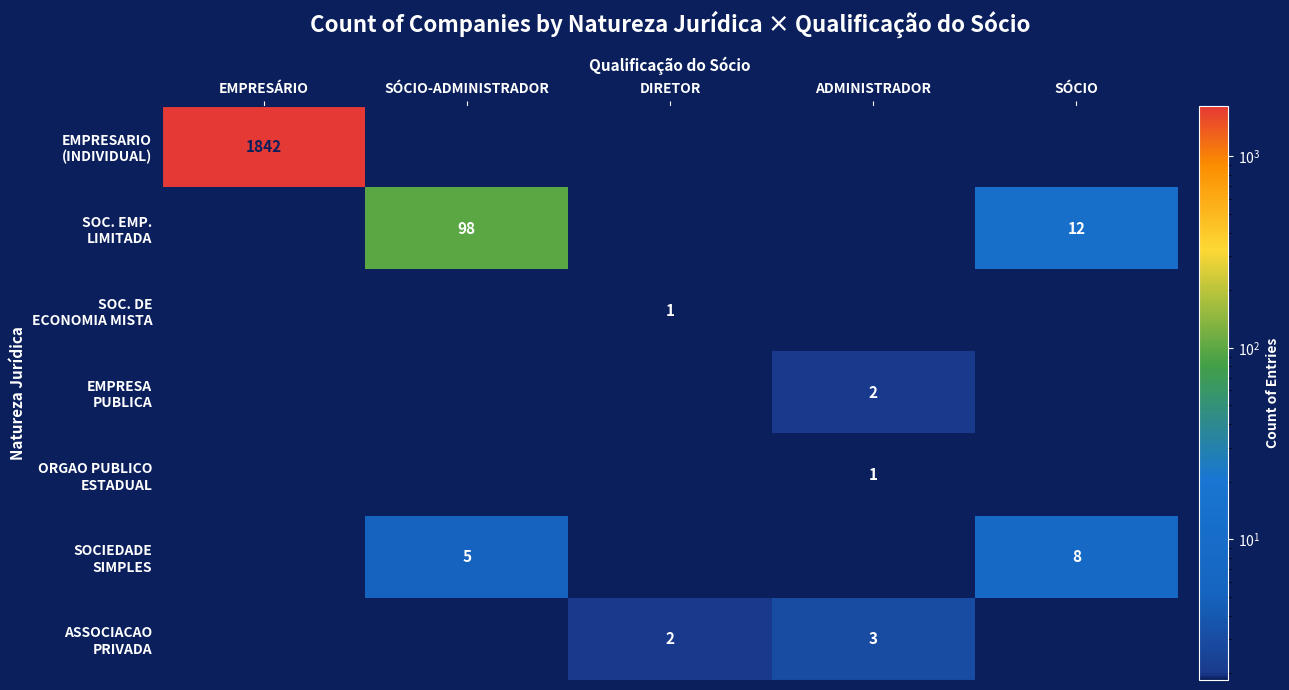

List the labels in order of EMPRESA PUBLICA value, smallest first.

EMPRESÁRIO, SÓCIO-ADMINISTRADOR, DIRETOR, SÓCIO, ADMINISTRADOR